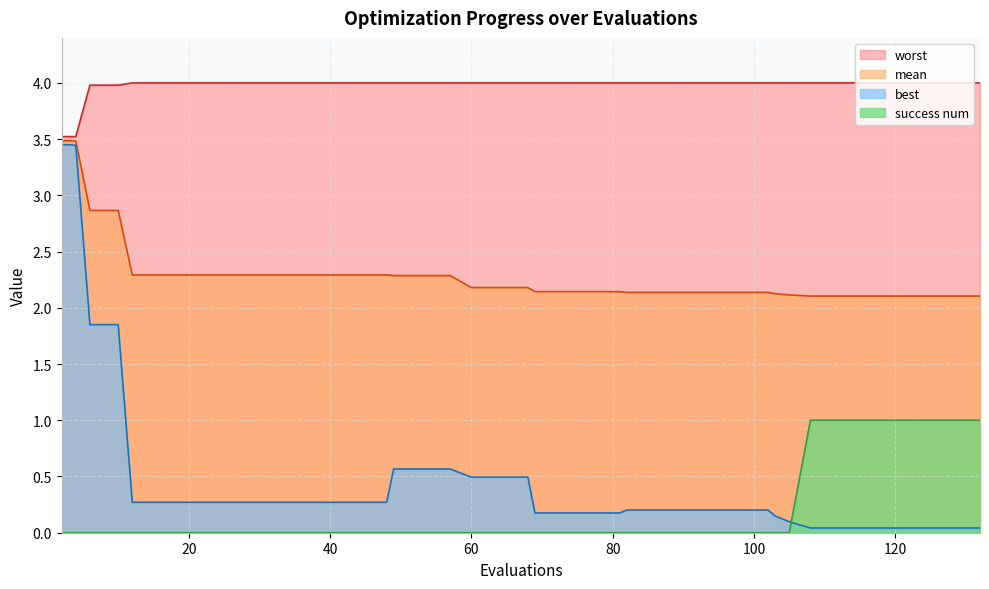

What is the total value across all series at 94?

6.3